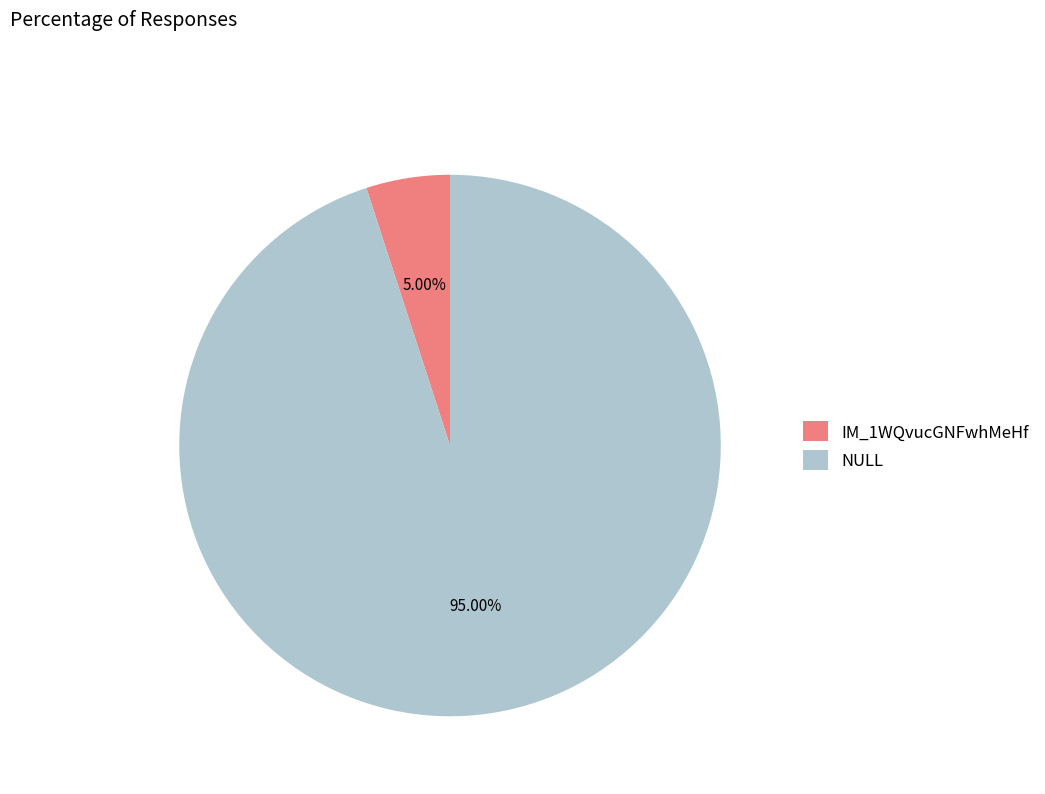

Which category has the biggest portion of the pie?

NULL